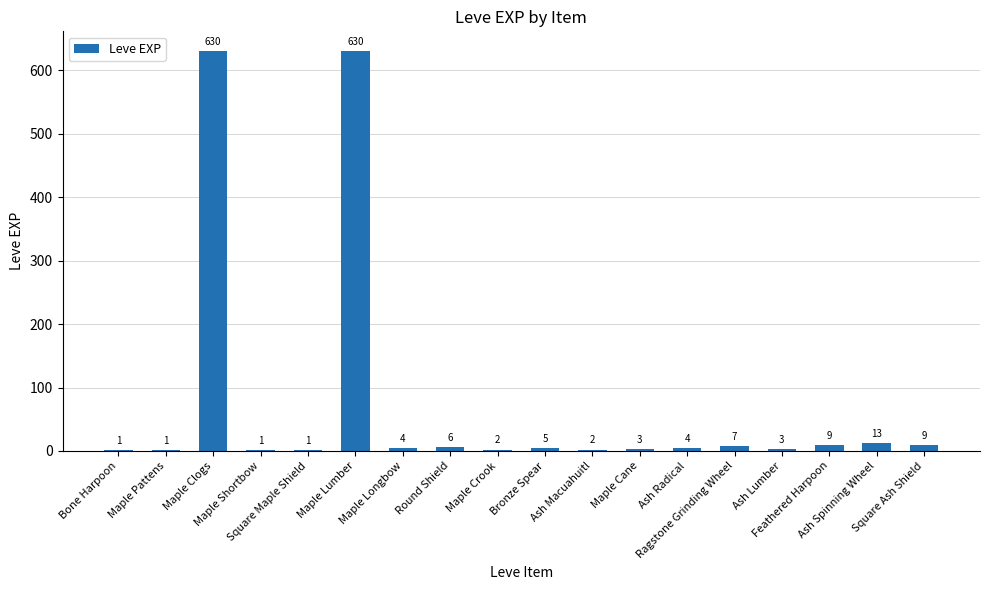

Reading left to right, list all the values displayed in this chart.

1	1	630	1	1	630	4	6	2	5	2	3	4	7	3	9	13	9